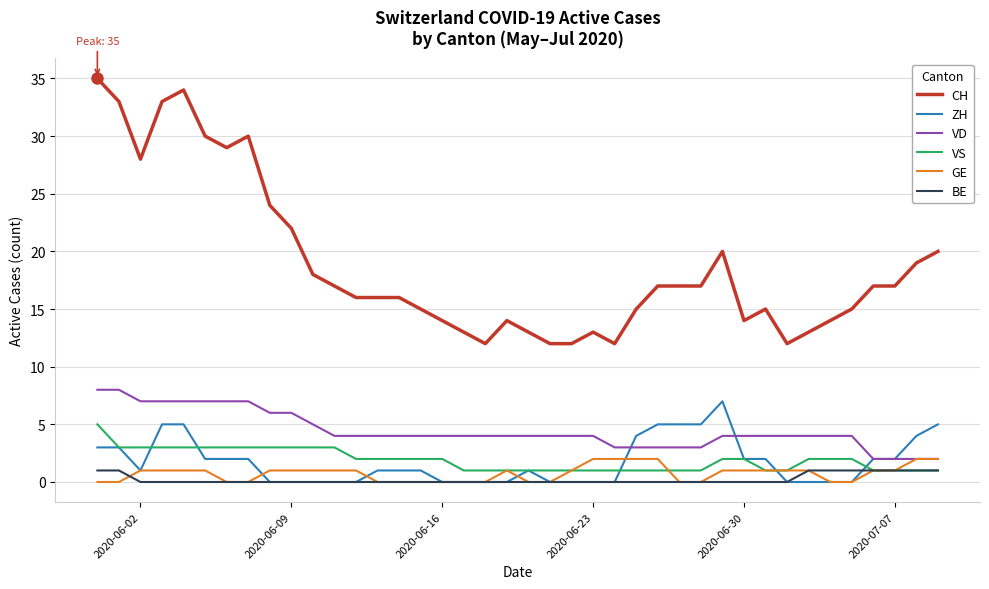

True or false: VD and VS intersect in this chart.

False